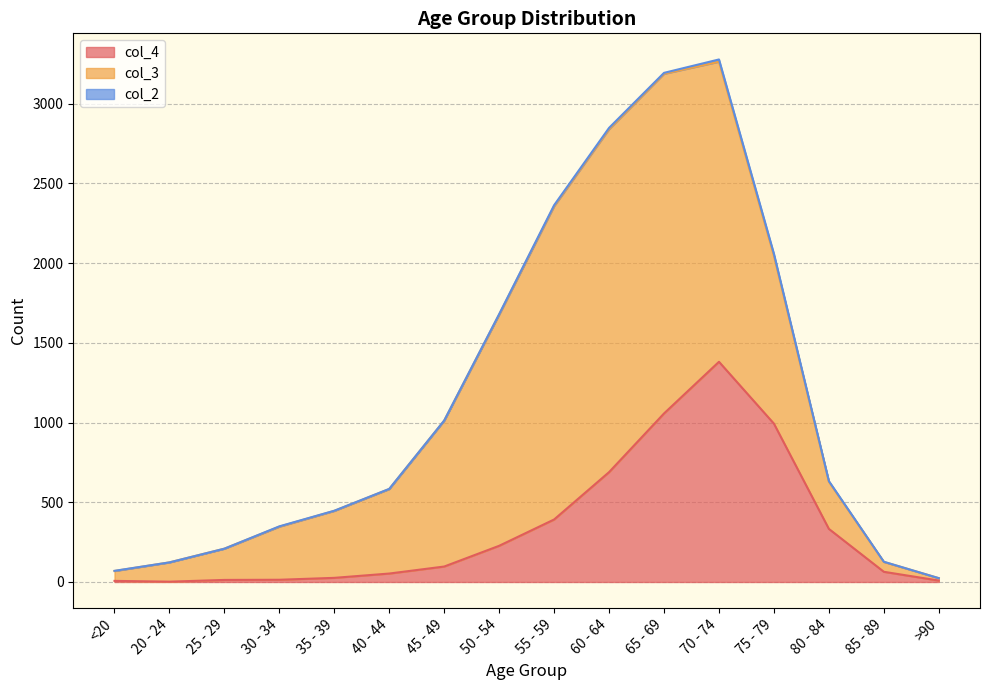

Which has a higher value, >90 or 25 - 29?

25 - 29